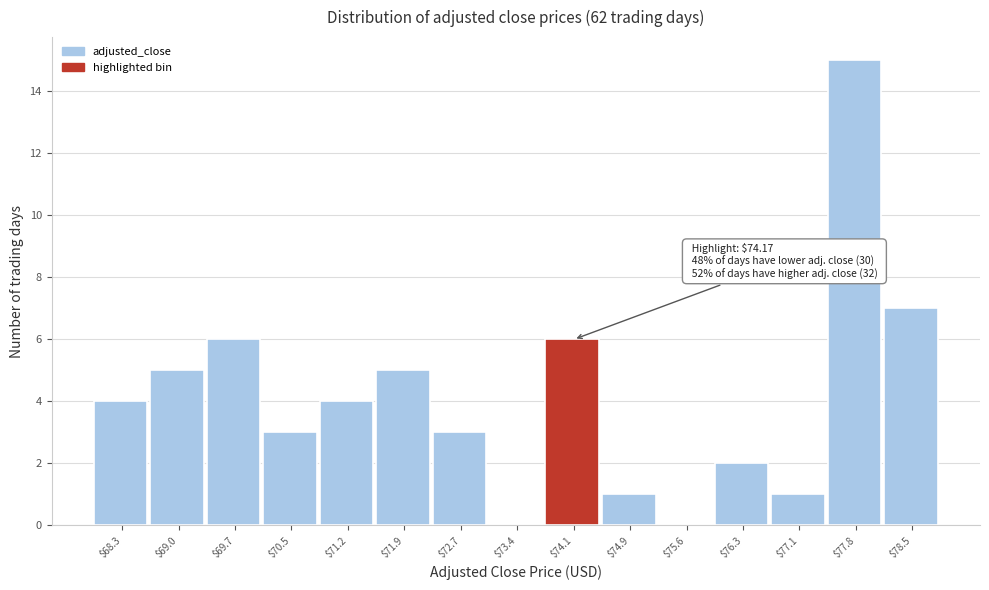

Over which range of the x-axis is the bar tallest?

77.4 to 78.2